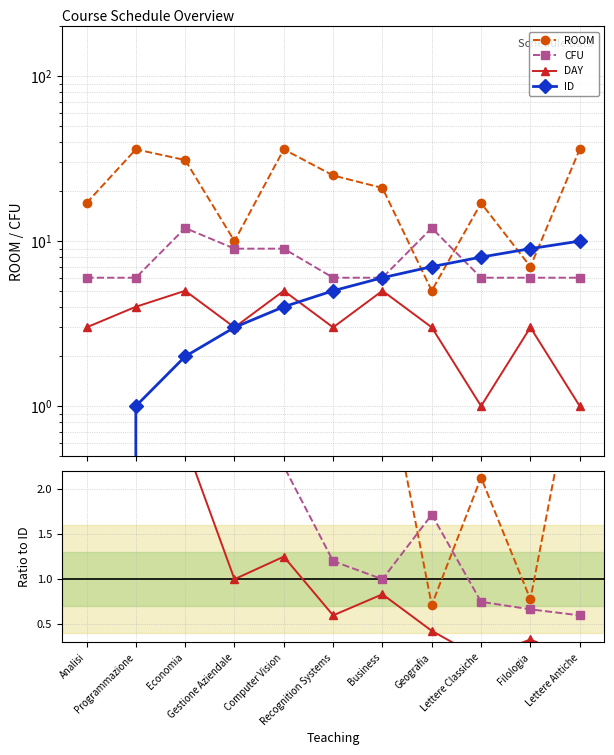

How many lines are shown in the chart?

4